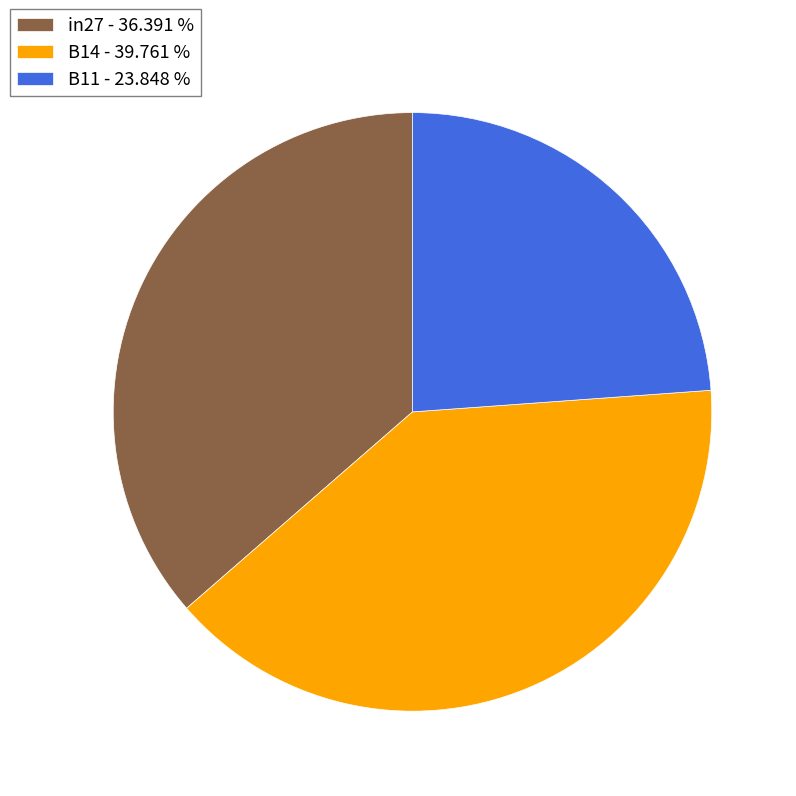

Do B14 - 39.761 % and B11 - 23.848 % together represent more than half of the pie?

Yes